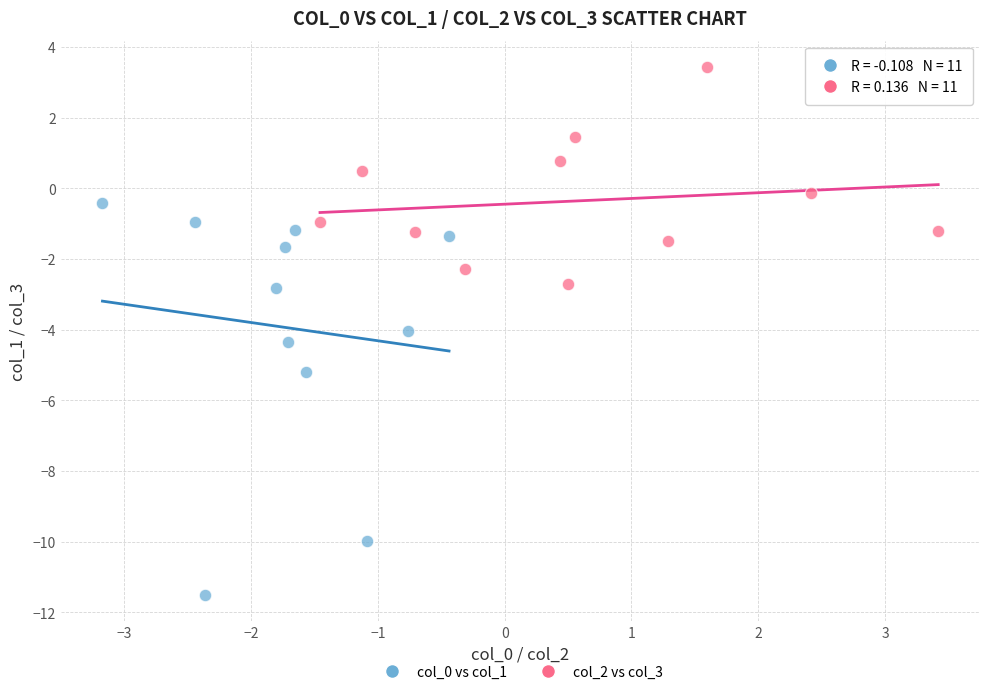

Which series reaches the minimum Y coordinate?

col_0 vs col_1